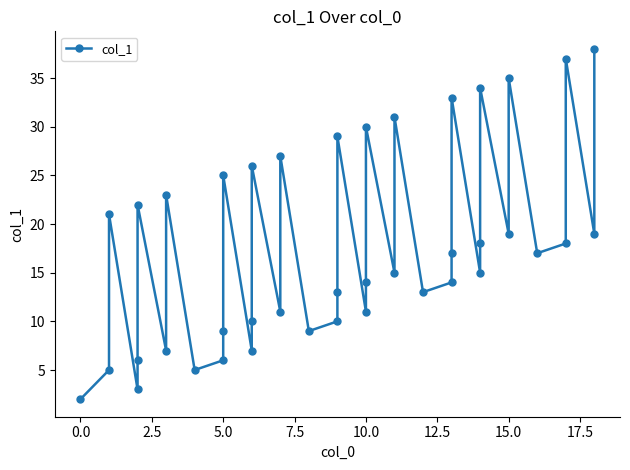

Reading left to right, extract all data points from this chart.

2	5	21	3	6	22	7	23	5	6	9	25	7	10	26	11	27	9	10	13	29	11	14	30	15	31	13	14	17	33	15	18	34	19	35	17	18	37	19	38